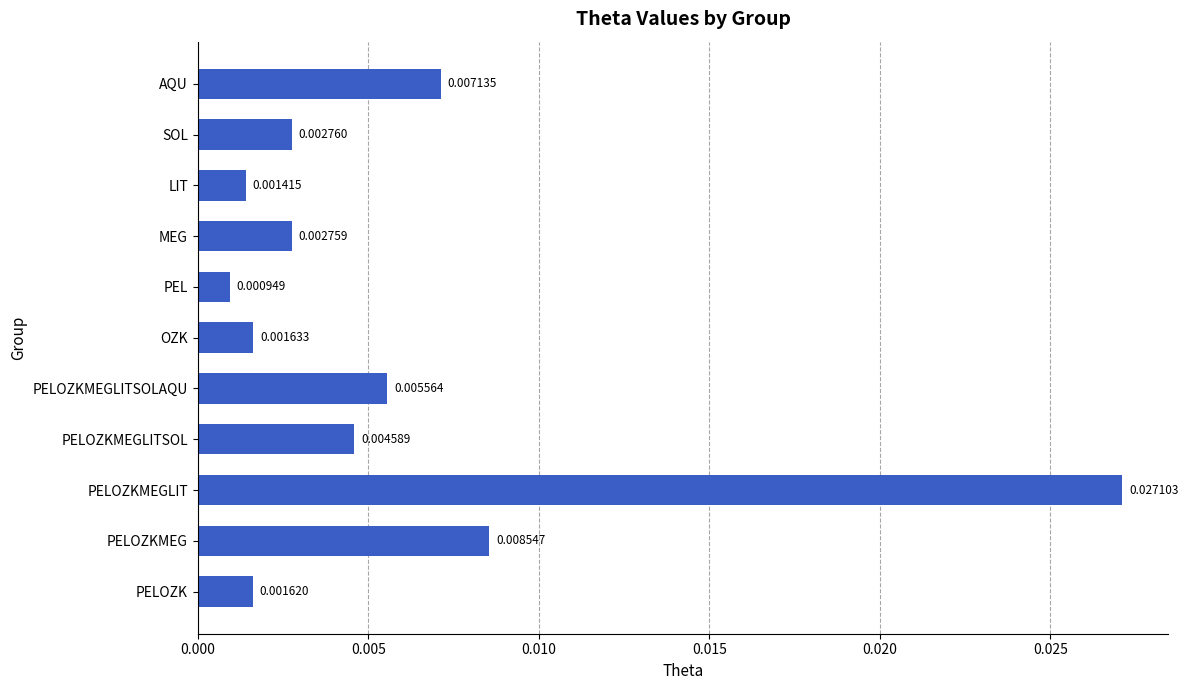

How many bars are there in total?

11